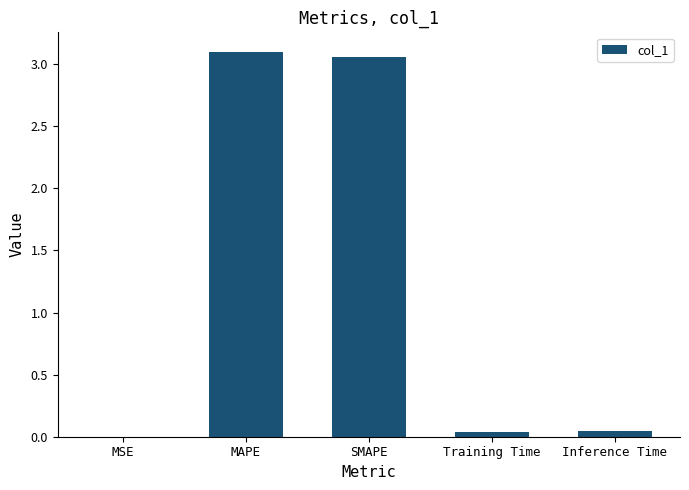

Which has a higher value, MSE or SMAPE?

SMAPE